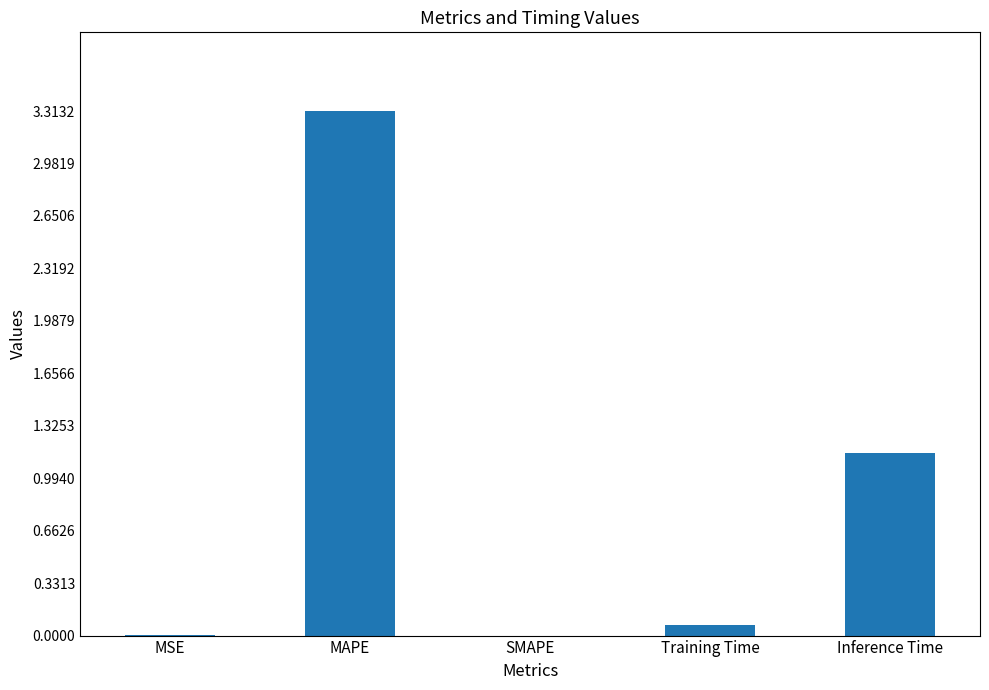

How many series are shown in this chart?

1